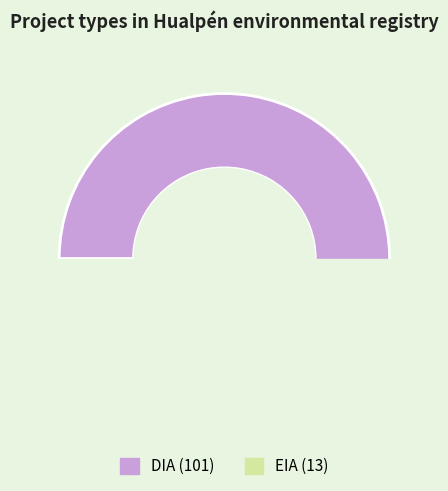

What percentage do EIA and DIA together represent?

100.0%